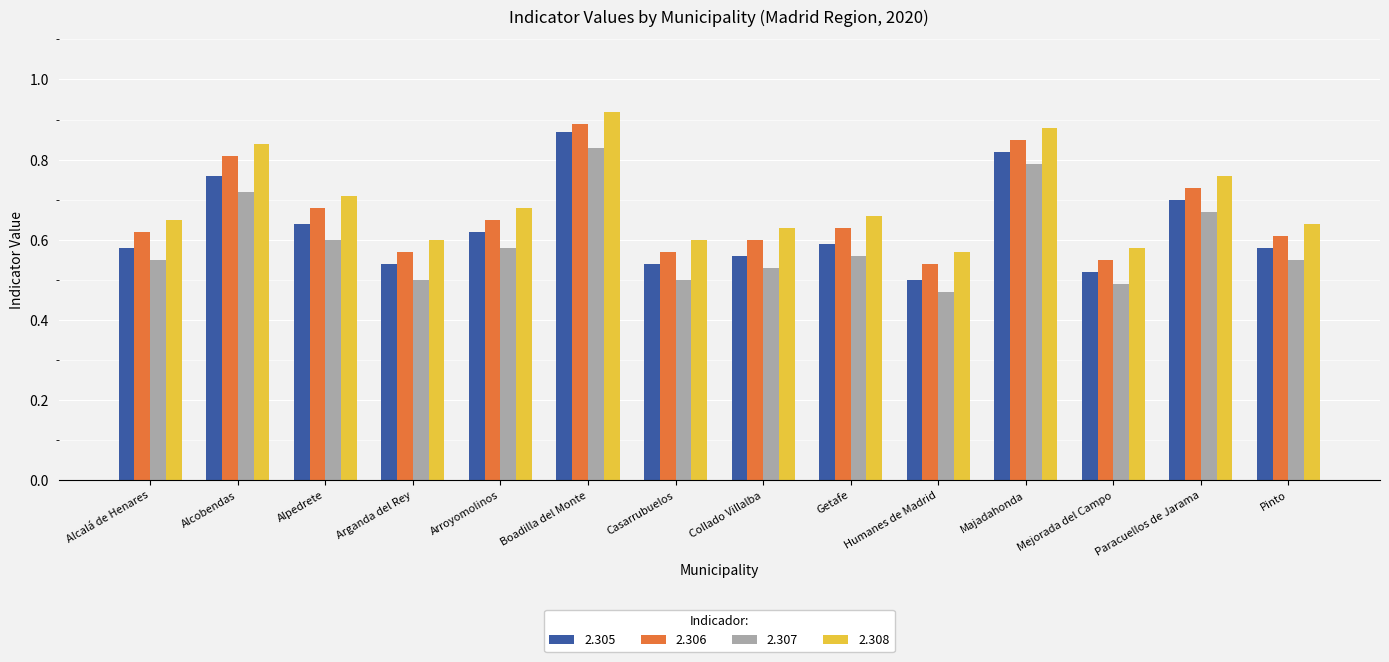

At which label does 2.308 reach its peak?

Boadilla del Monte